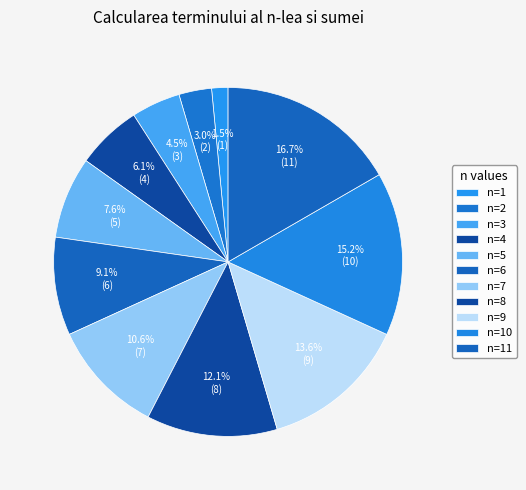

What percentage is the n=8 slice, to the nearest percent?

12%